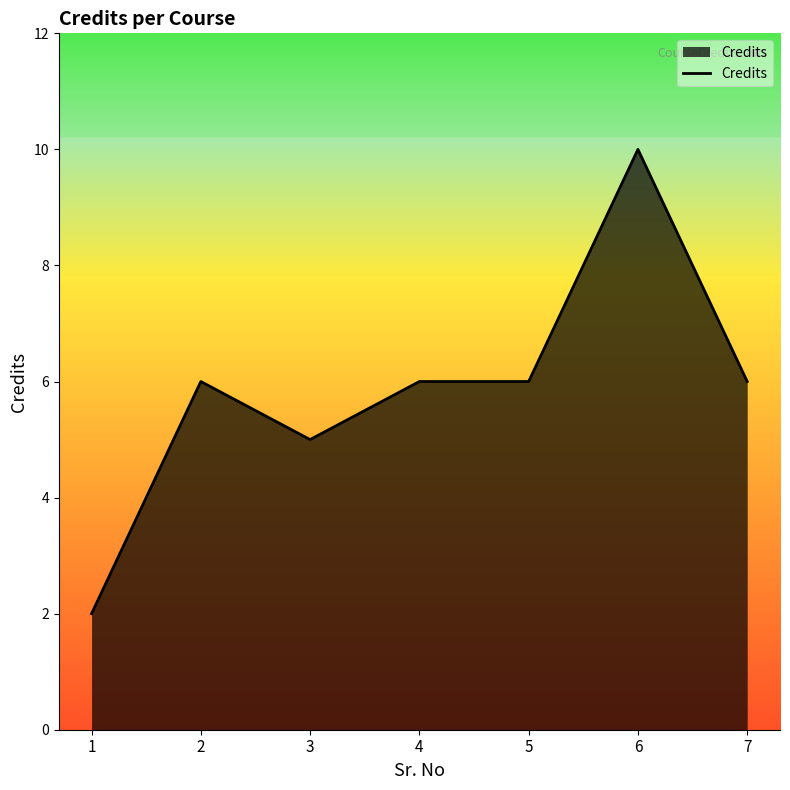

At which category does the data reach its first local peak?

2